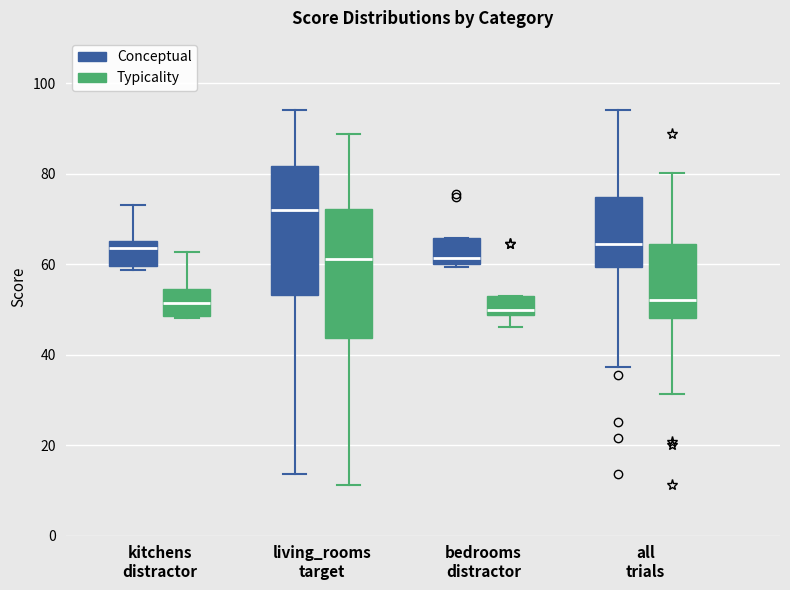

Reading left to right, read every box against the y-axis: the position of its median line, the range the box covers, and the ends of its whiskers. The values are not printed on the chart, so give them approximately, as read against the axis.

kitchens distractor (Conceptual): median 64, box 60 to 66, whiskers 58 to 74
kitchens distractor (Typicality): median 52, box 48 to 54, whiskers 48 to 62
living_rooms target (Conceptual): median 72, box 54 to 82, whiskers 14 to 94
living_rooms target (Typicality): median 62, box 44 to 72, whiskers 12 to 88
bedrooms distractor (Conceptual): median 62, box 60 to 66, whiskers 60 (just below the box's lower edge) to 66
bedrooms distractor (Typicality): median 50, box 48 to 54, whiskers 46 to 54
all trials (Conceptual): median 64, box 60 to 74, whiskers 38 to 94
all trials (Typicality): median 52, box 48 to 64, whiskers 32 to 80